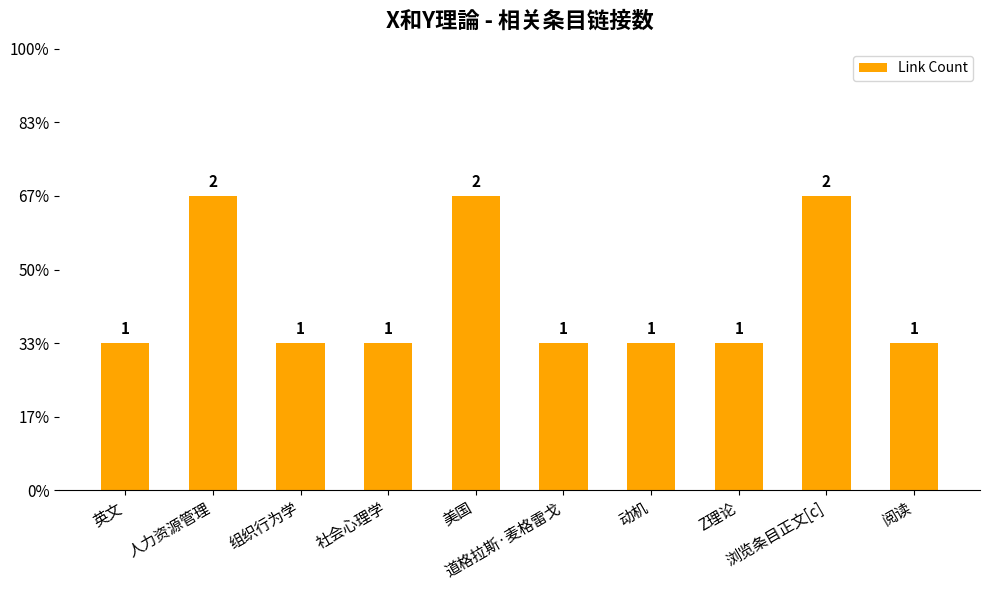

What is the average value?

1